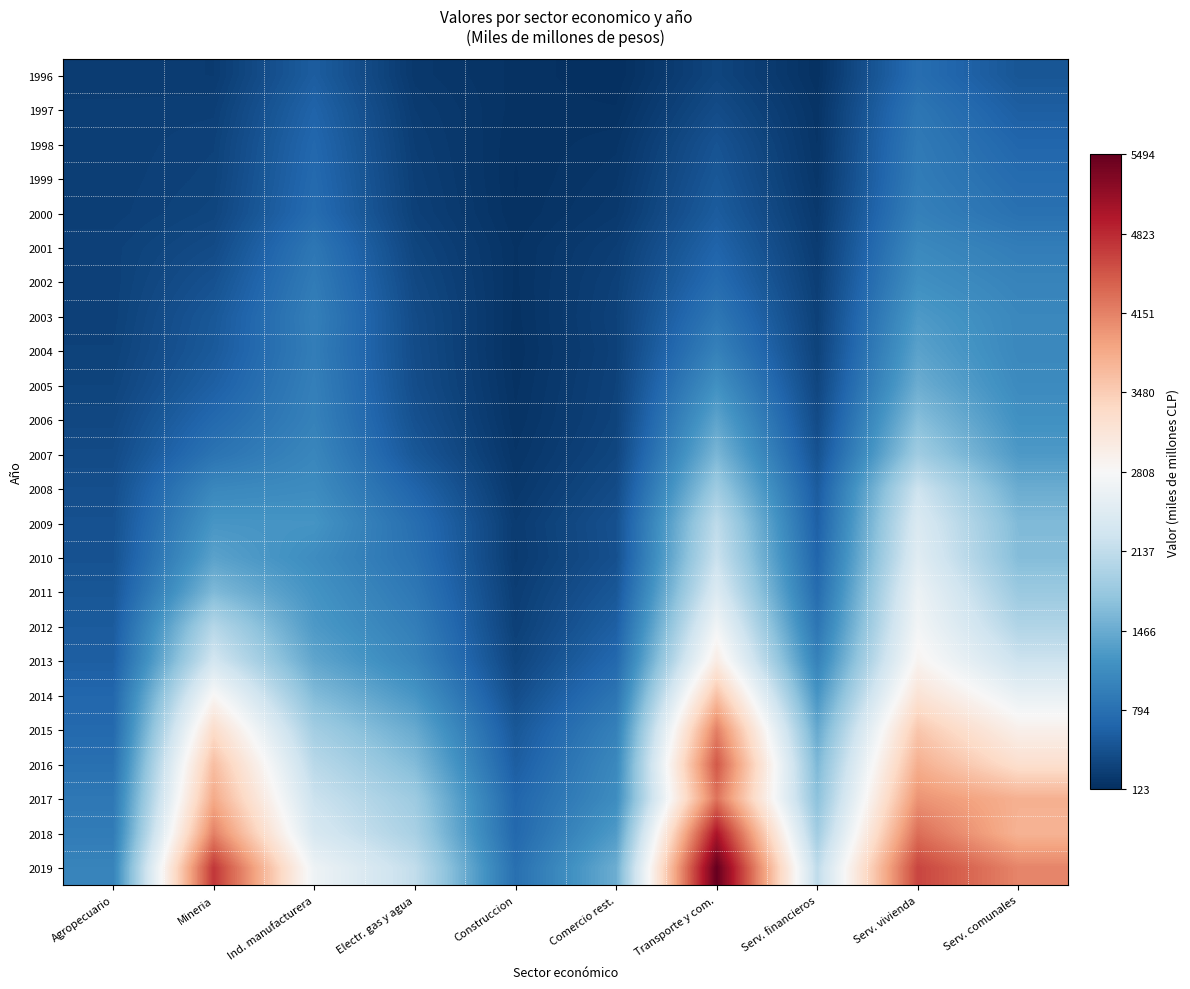

How many series are shown in this chart?

24